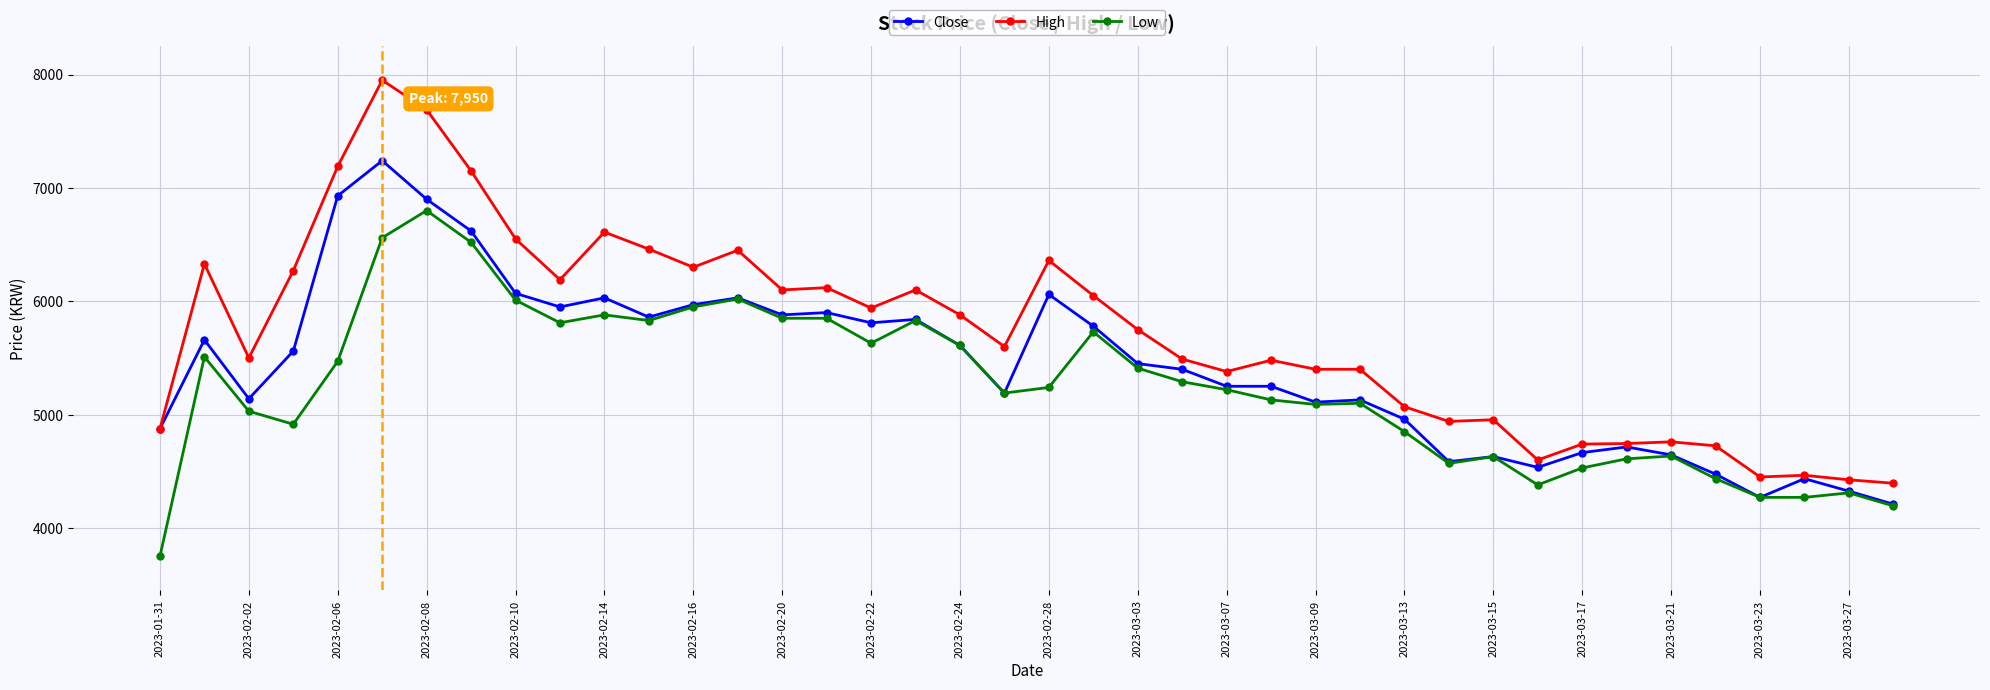

How many categories are shown in the chart?

40